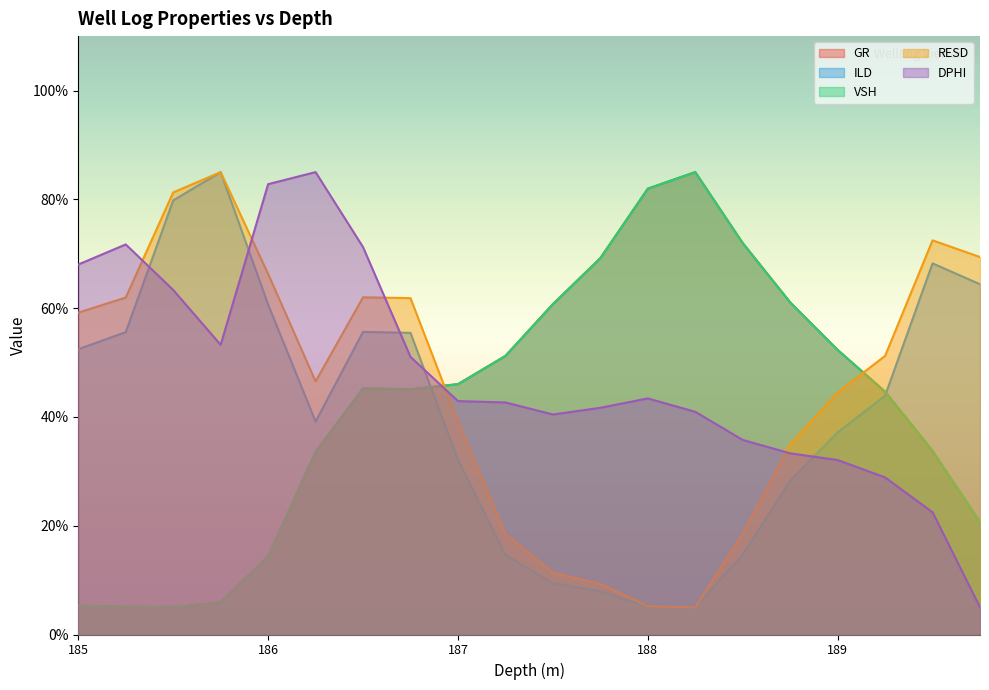

Where do VSH and DPHI first cross each other?

186.75 and 187.0